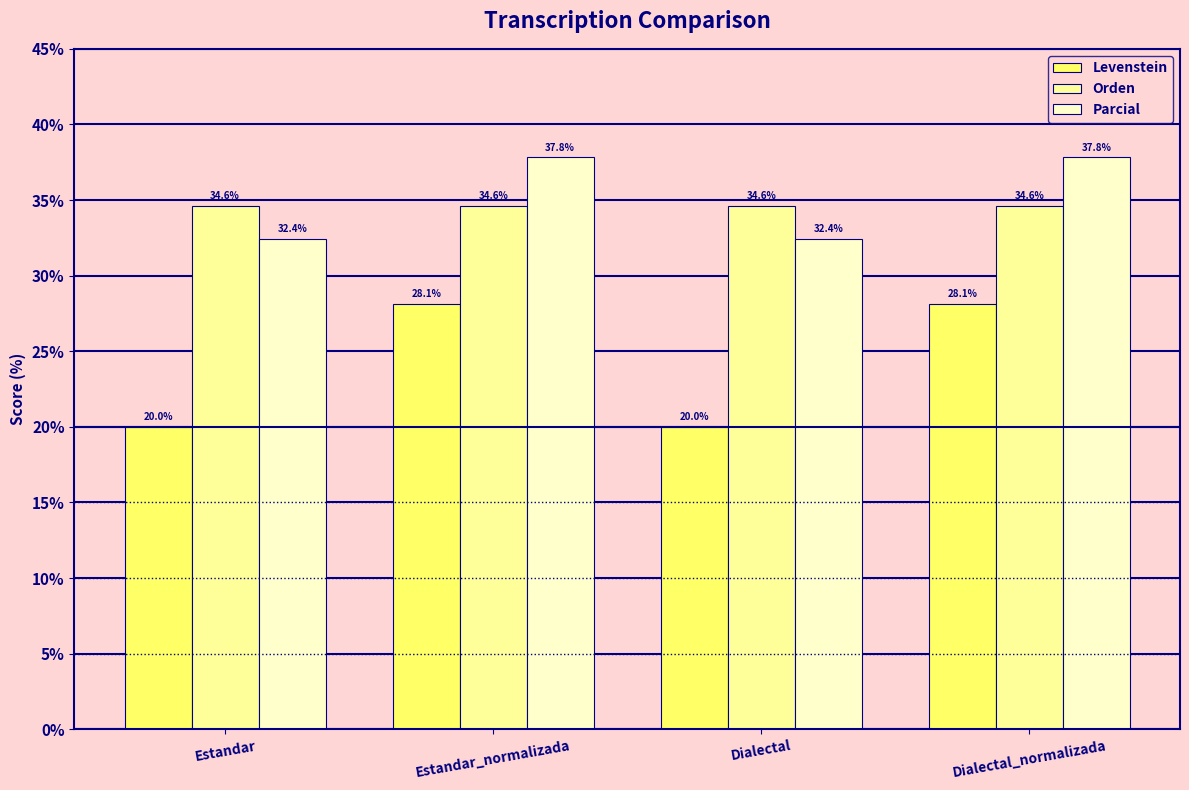

How many bars are there in each group?

3